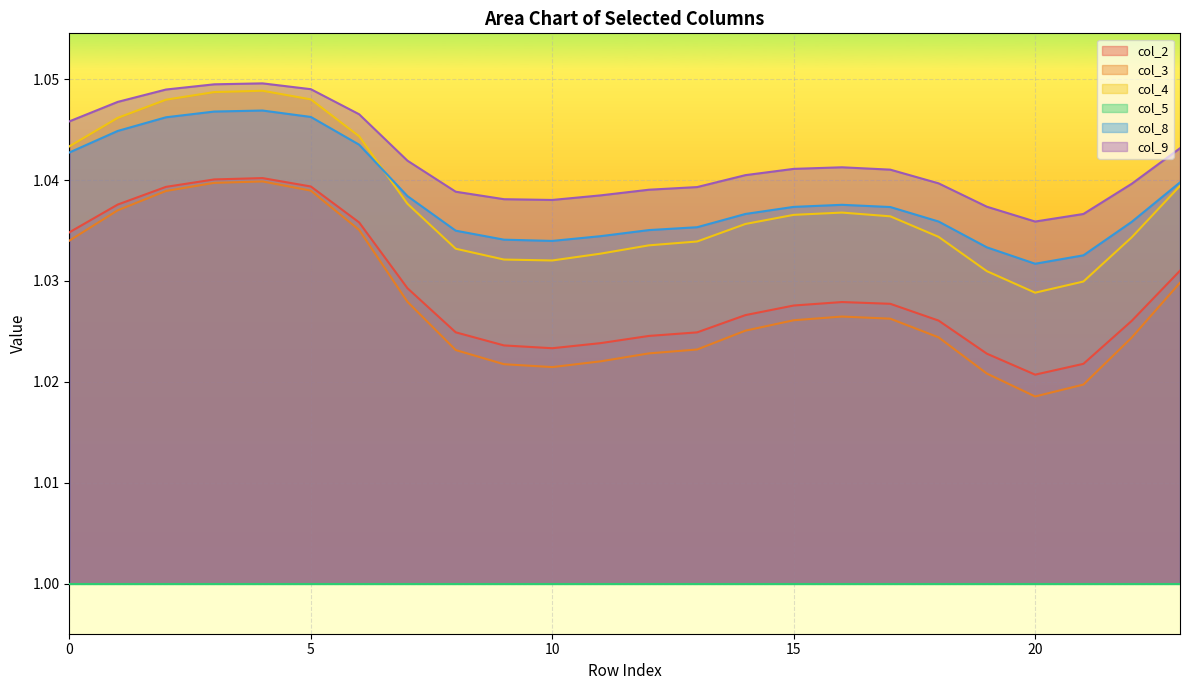

How many distinct data groups are displayed?

6